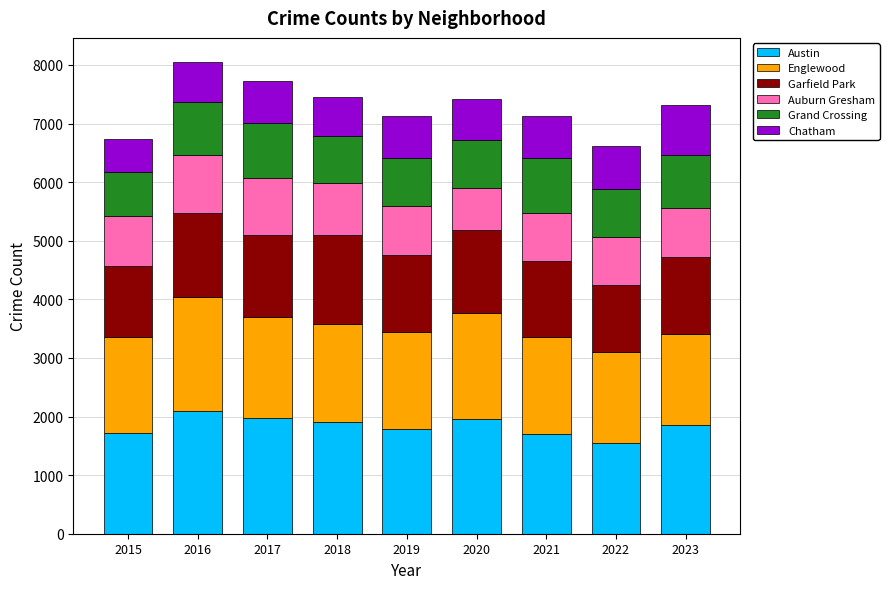

What is the average value of the Austin series?

1836